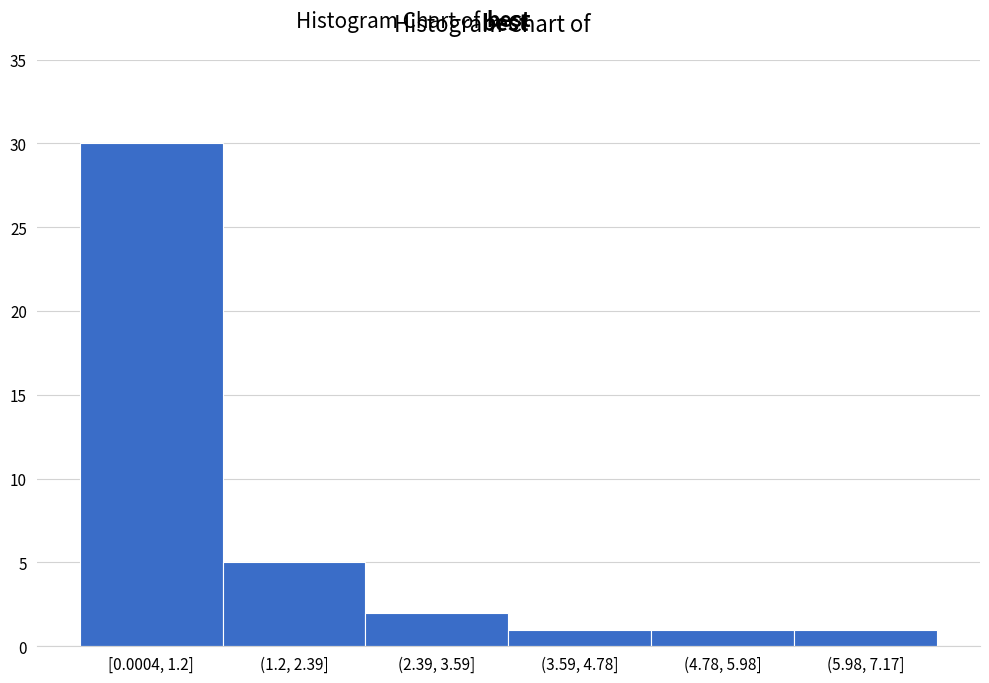

Reading right to left, transcribe all the data shown in this chart.

1	1	1	2	5	30